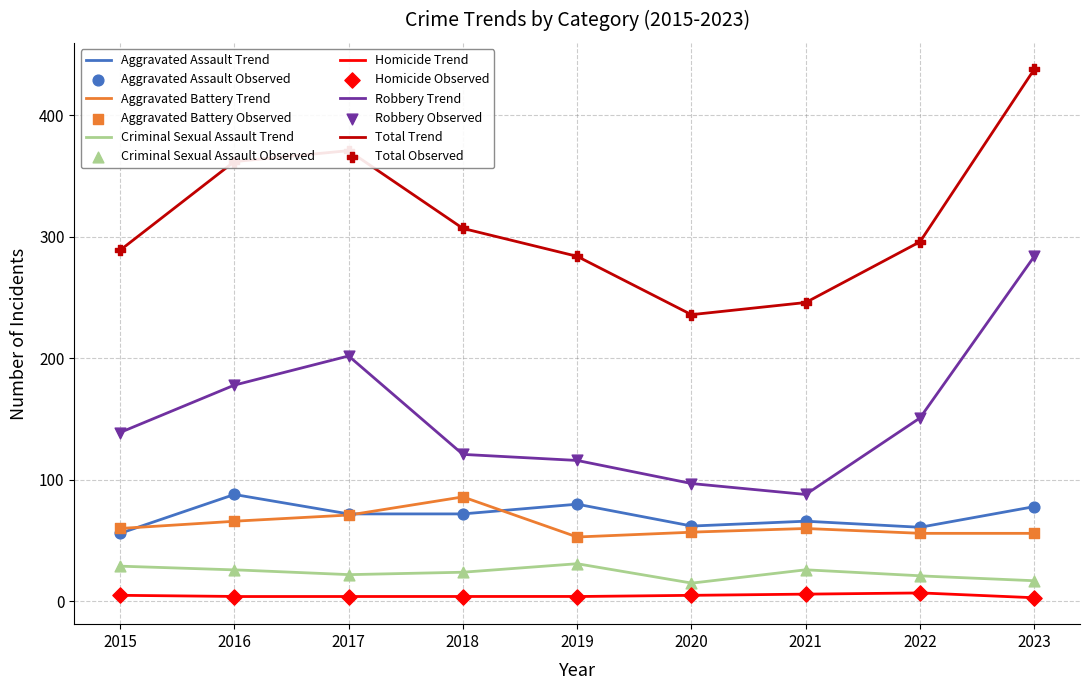

Which series reaches the maximum Y coordinate?

Total